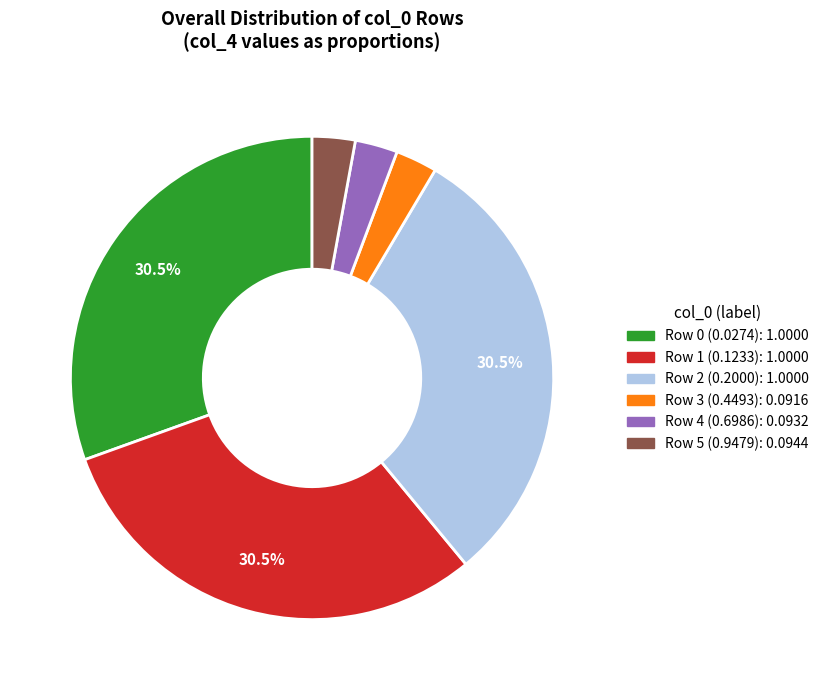

To the nearest percent, what is the difference between the largest and smallest slice percentages?

28%